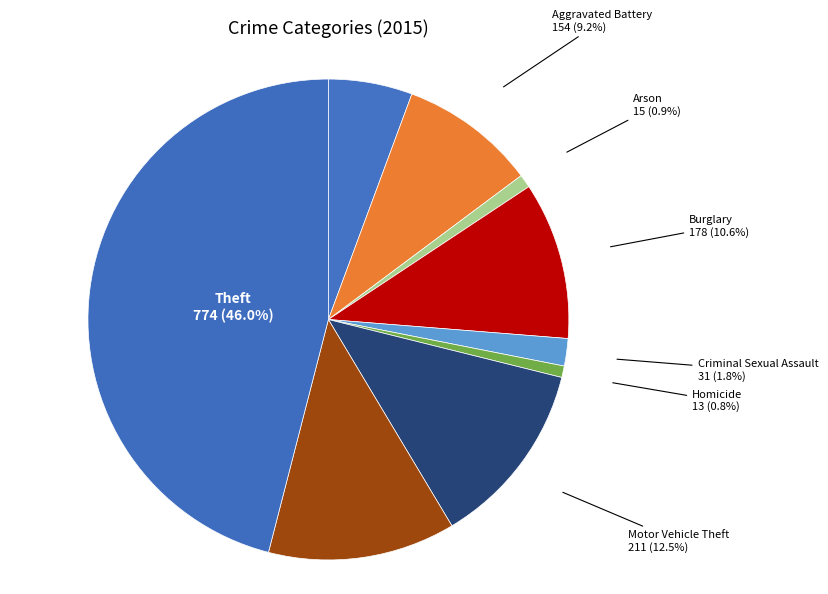

How many segments does this pie chart have?

9